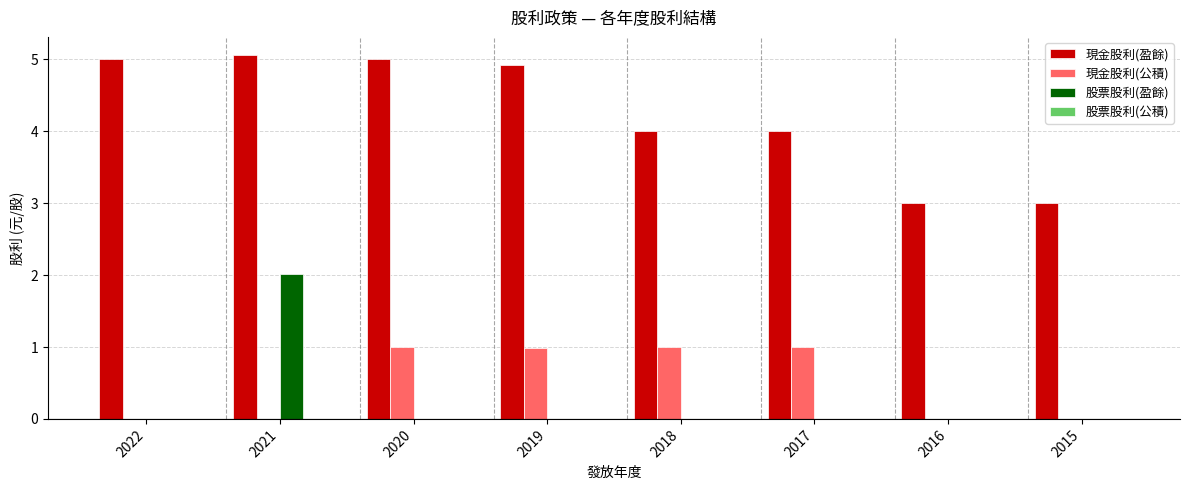

Between 2019 and 2017, which series saw the biggest shift?

現金股利(盈餘)